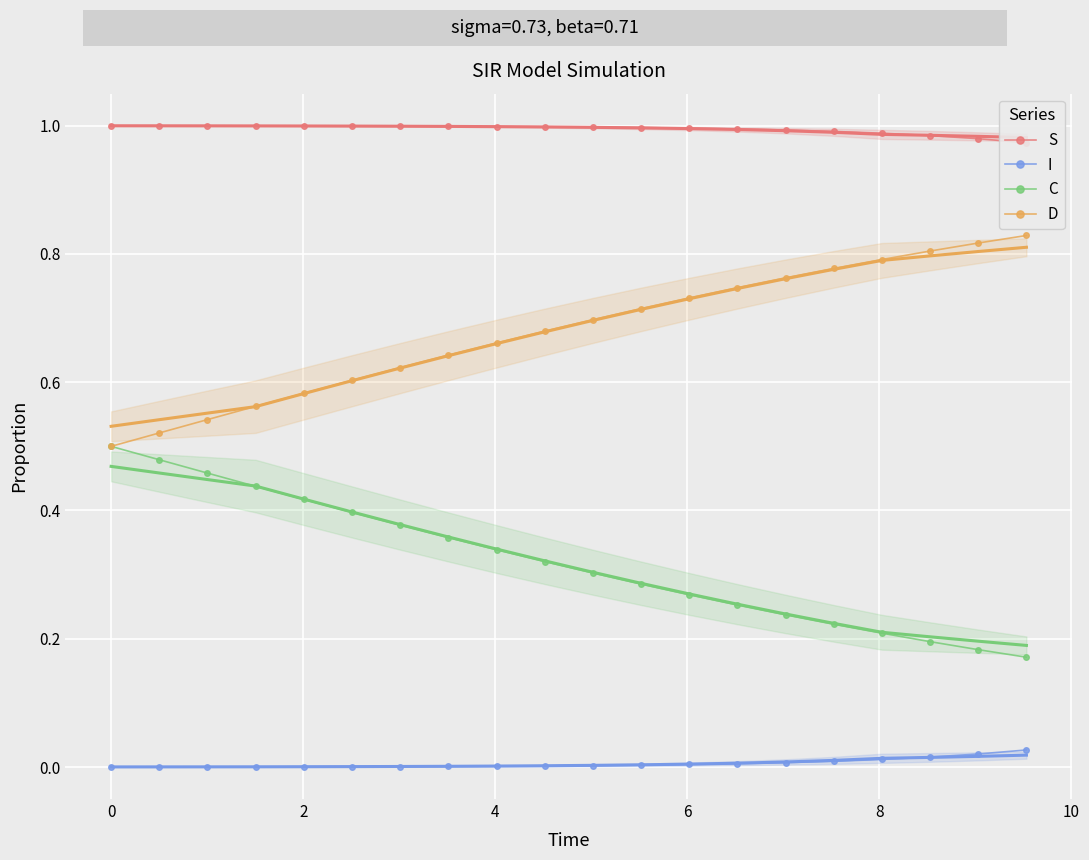

True or false: C and S intersect in this chart.

False